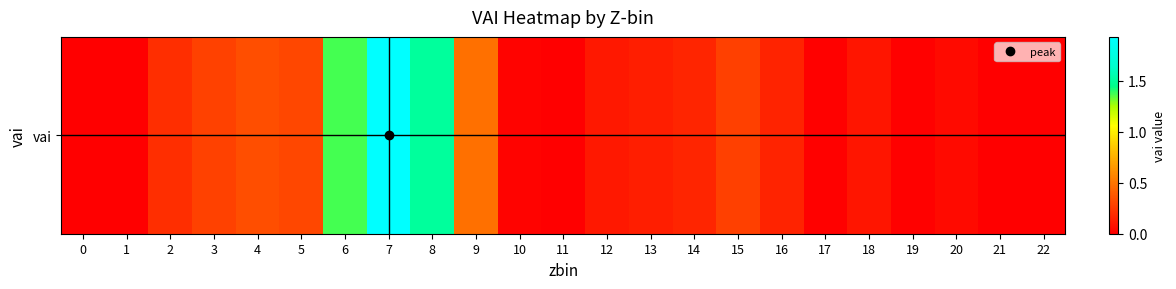

Approximately how many times larger is the value at 16 compared to 8?

0.1